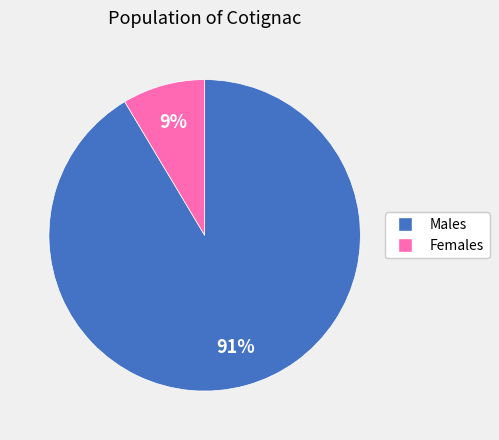

To the nearest percent, what is the combined percentage of Males and Females?

100%